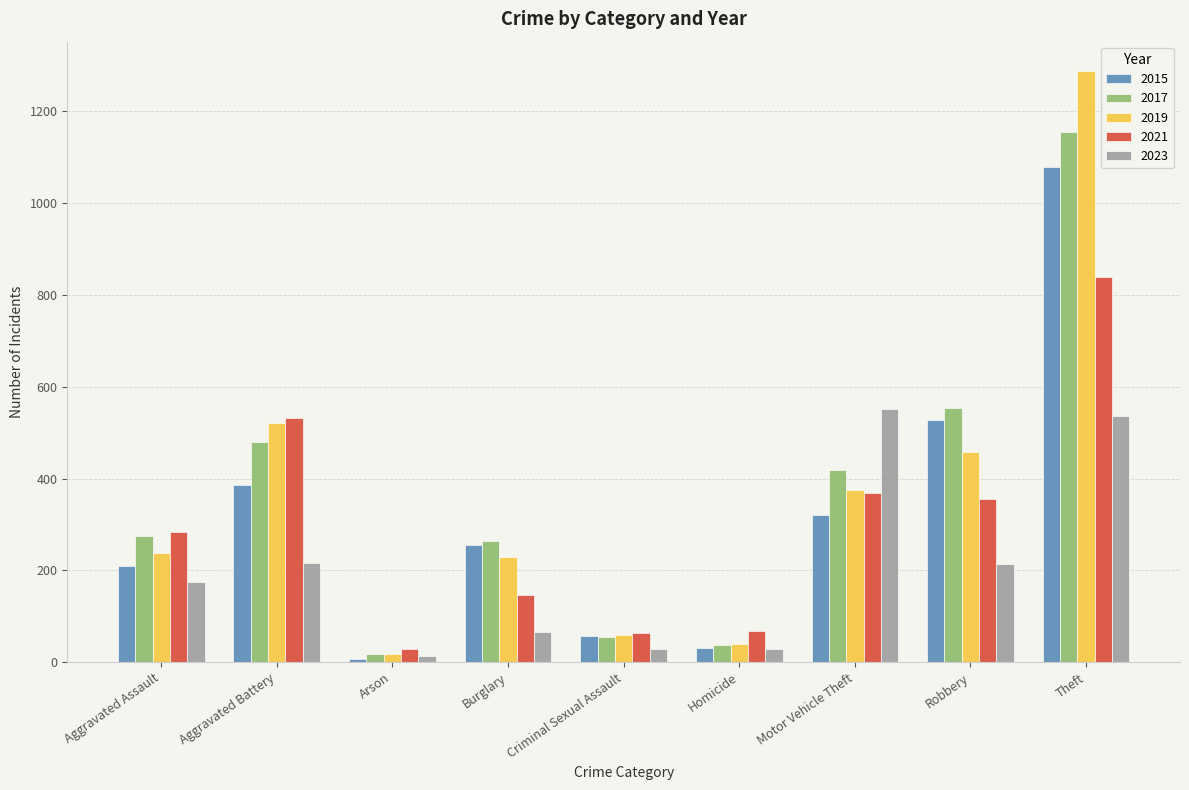

What is the difference between the highest and lowest values at Arson?

22